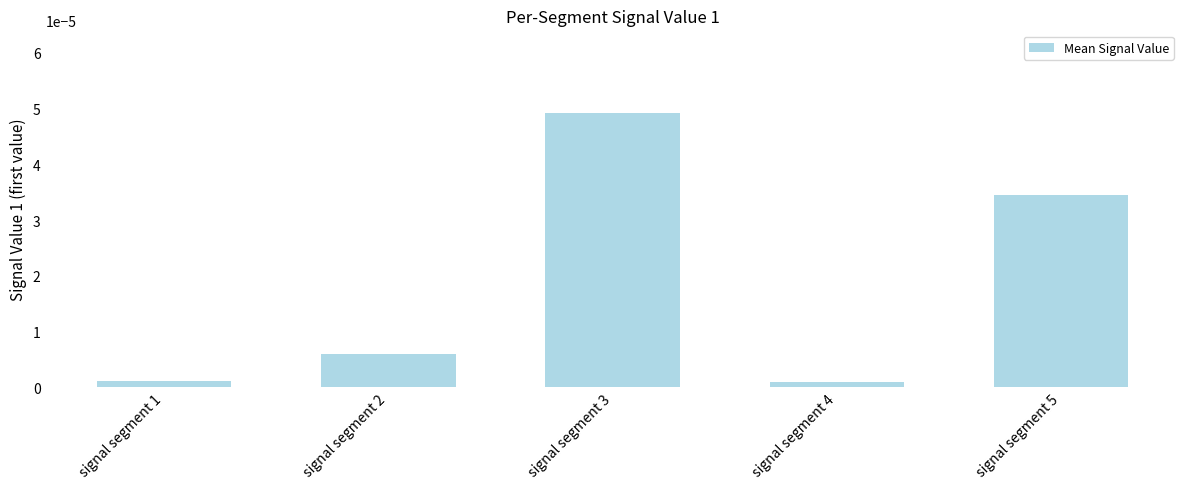

Which has a higher value, signal segment 5 or signal segment 3?

signal segment 3